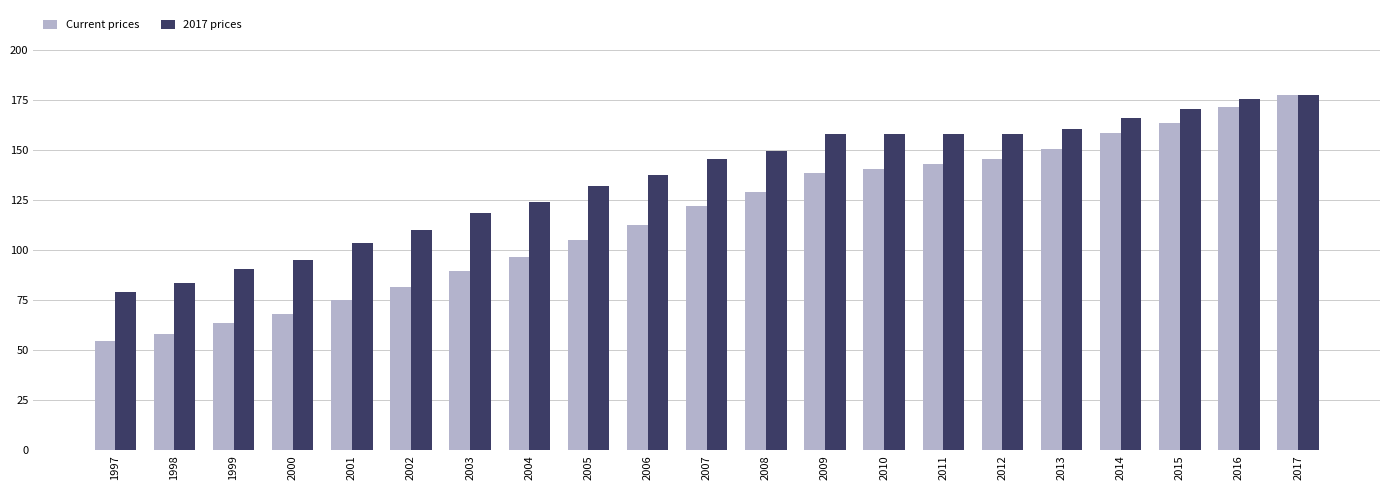

What is the maximum value for 2017 prices?

177.4